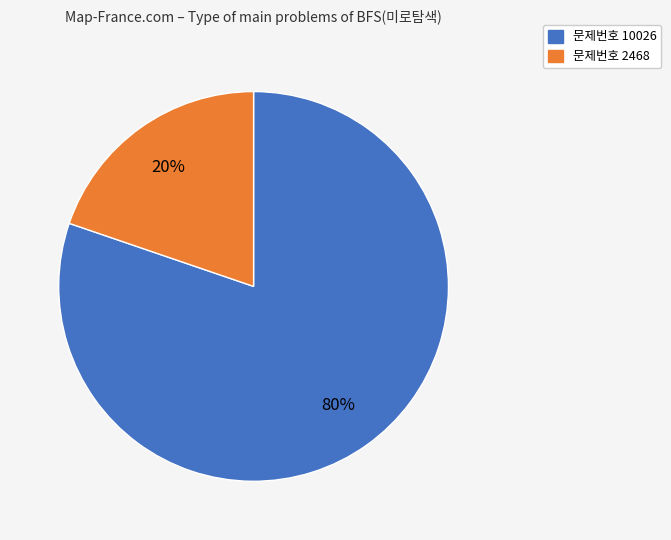

Is there any slice that represents more than half of the pie?

Yes